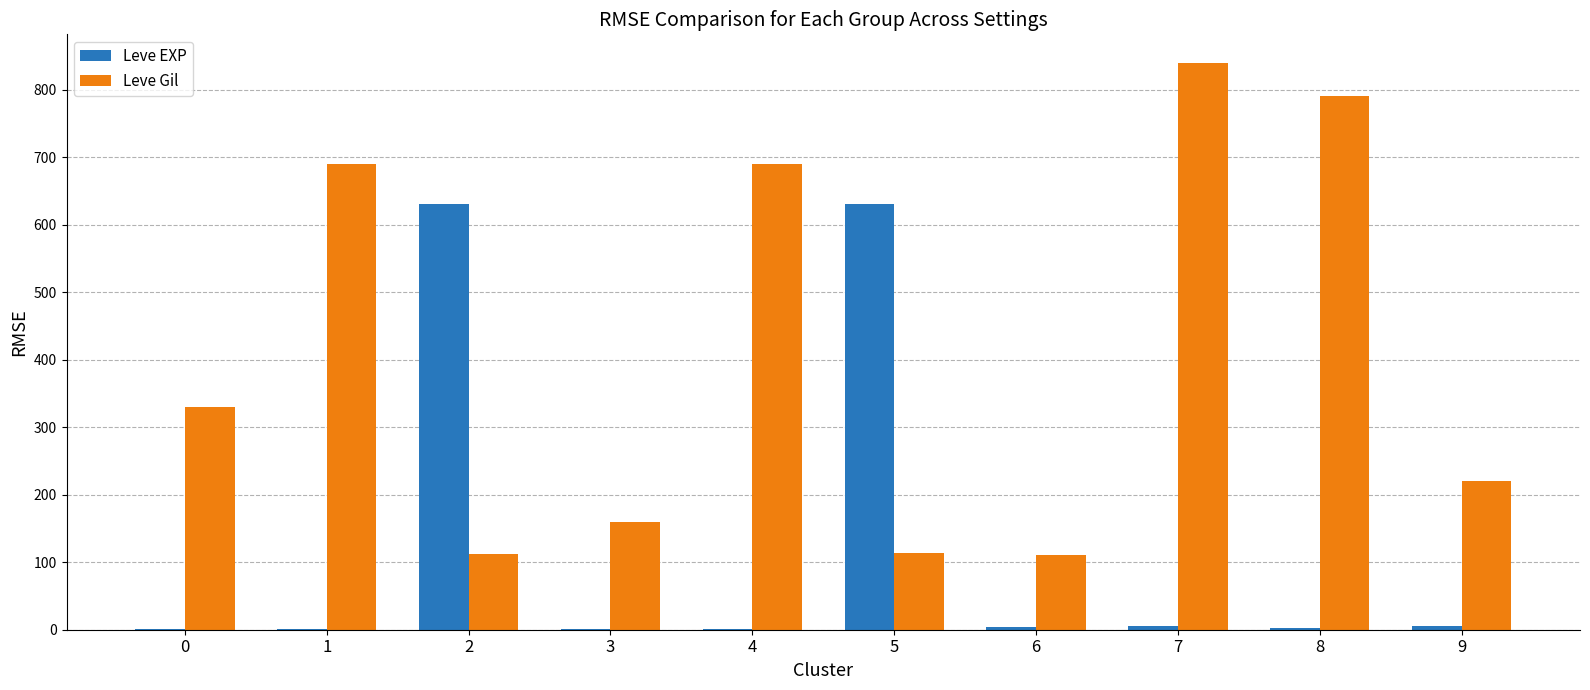

How many groups of bars are there?

10